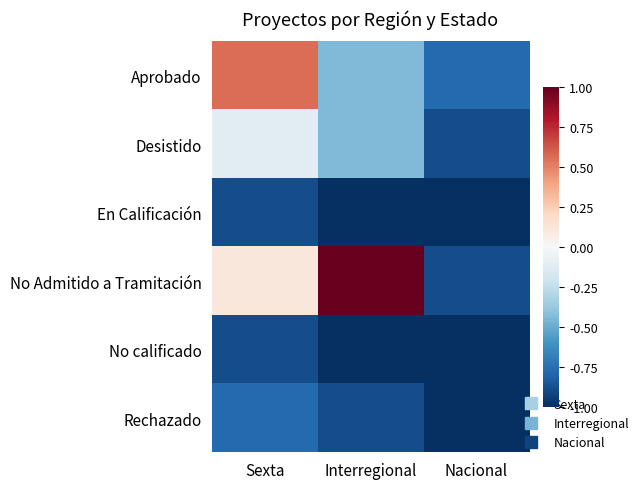

Rank the series at Sexta from lowest to highest value.

En Calificación, No calificado, Rechazado, Desistido, No Admitido a Tramitación, Aprobado